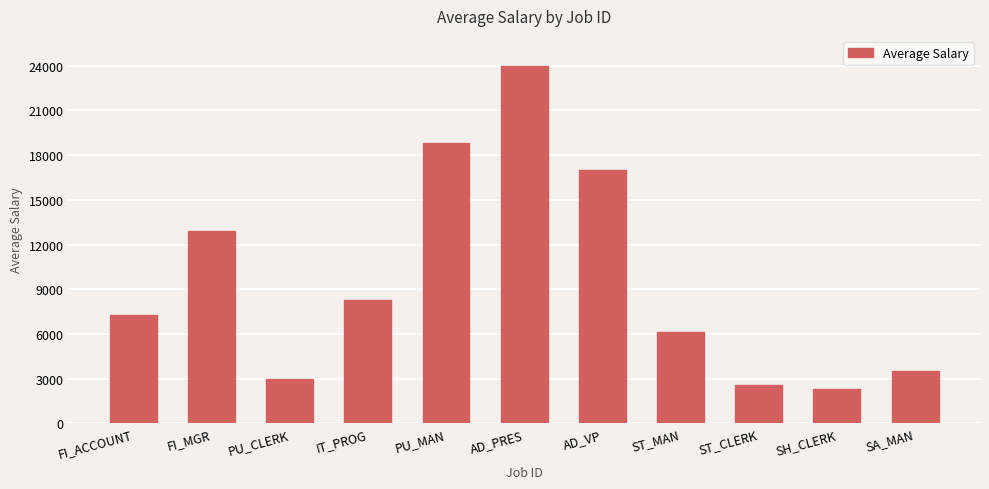

Reading left to right, transcribe all the data shown in this chart.

7272.7	12908.0	3000.0	8300.0	18800.0	24000.0	17000.0	6157.5	2570.0	2316.7	3516.7